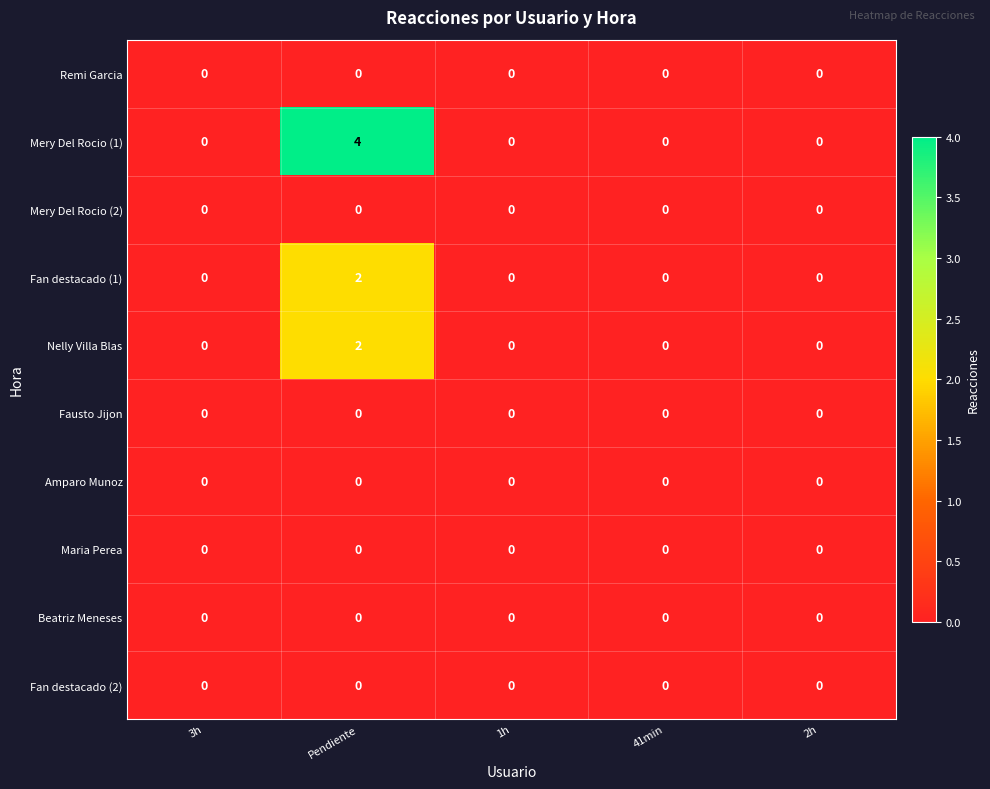

Which series has the largest range (max minus min)?

Mery Del Rocio (1)